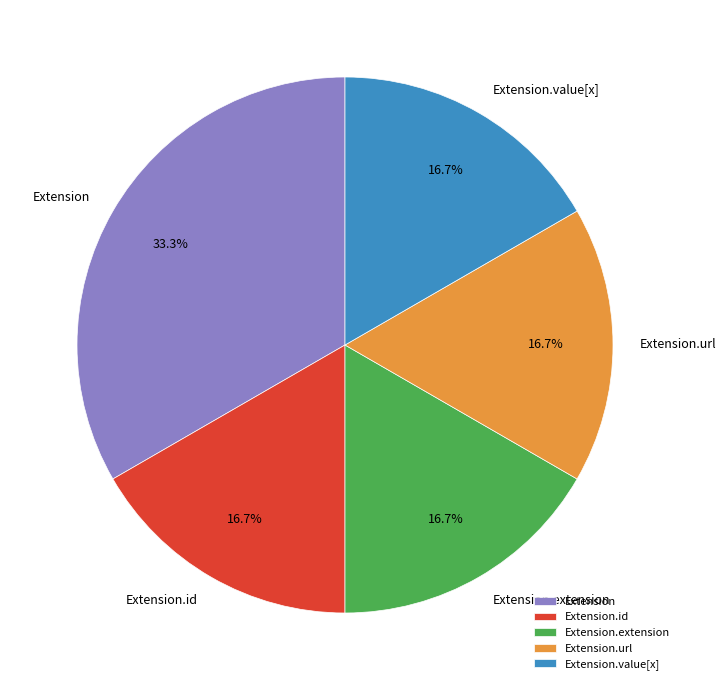

How much of the chart is everything except Extension.id?

83.3%